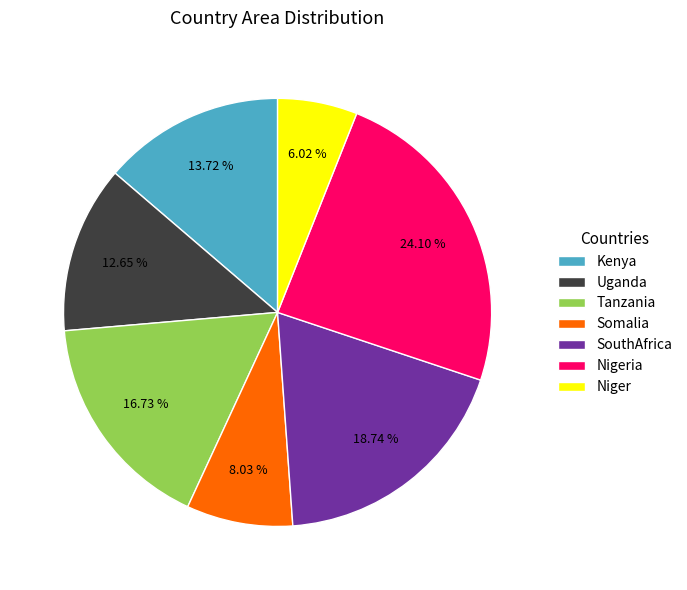

Is there any slice that represents more than half of the pie?

No